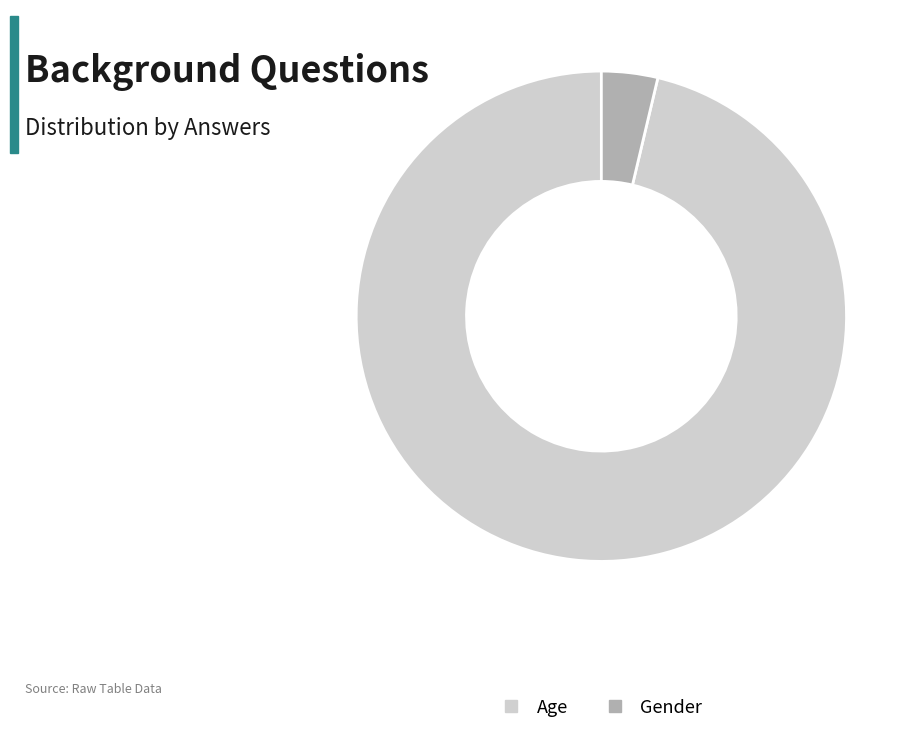

Which category has the smallest portion of the pie?

Gender